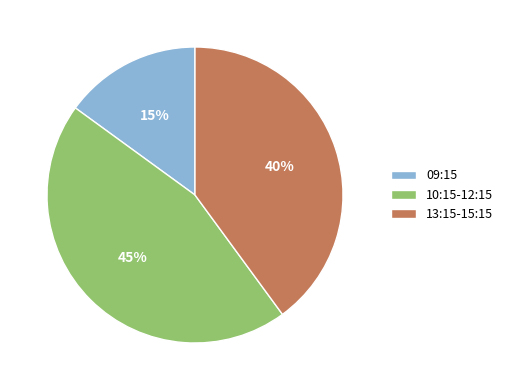

Between 13:15-15:15 and 09:15, which is larger?

13:15-15:15